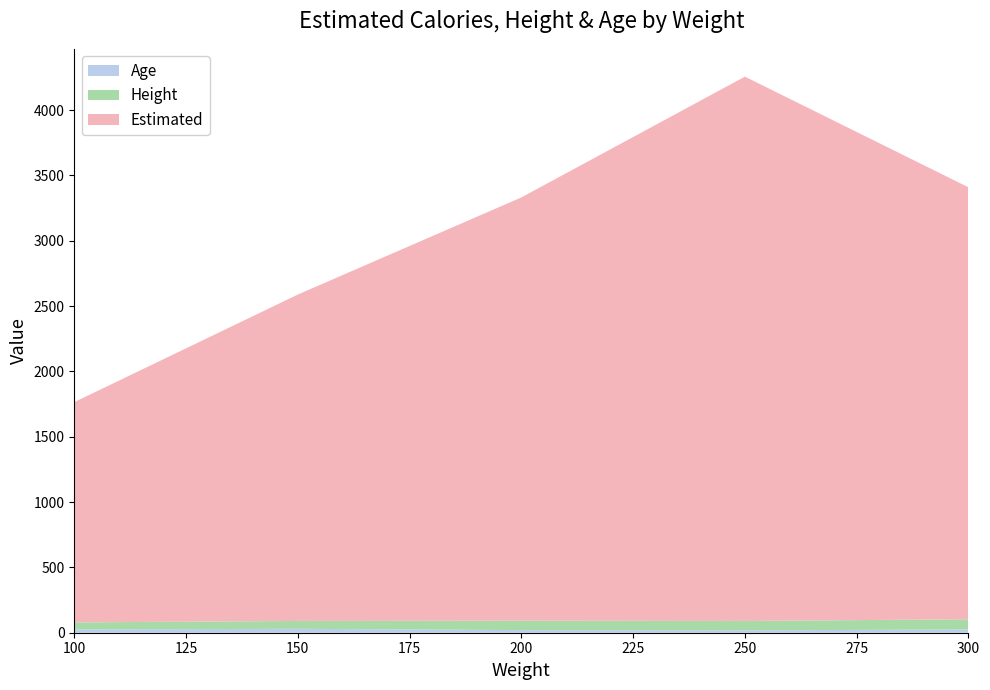

Reading right to left, extract all data points from this chart.

Estimated: 300=3306.7	250=4166.7	200=3240.1	150=2498.7	100=1686.2
Height: 300=78.0	250=72.0	200=72.0	150=60.0	100=54.0
Age: 300=25.0	250=18.0	200=20.0	150=30.0	100=25.0